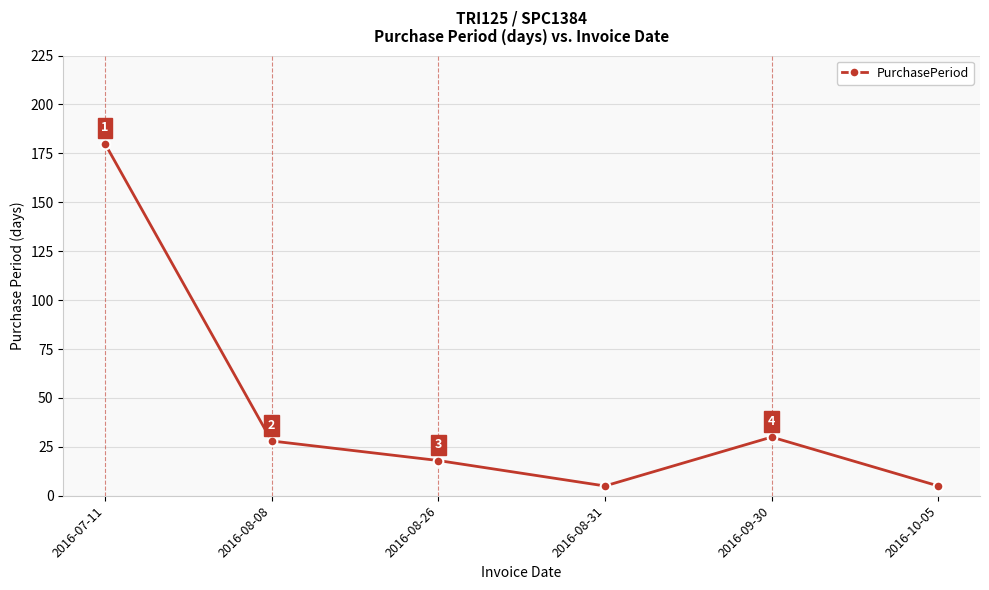

Is it true that the value at 2016-07-11 is 116?

False